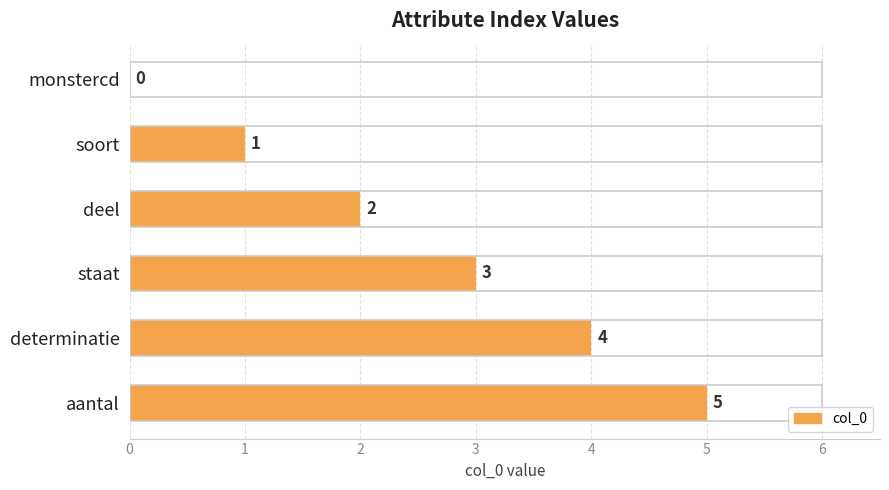

How many distinct data groups are displayed?

1